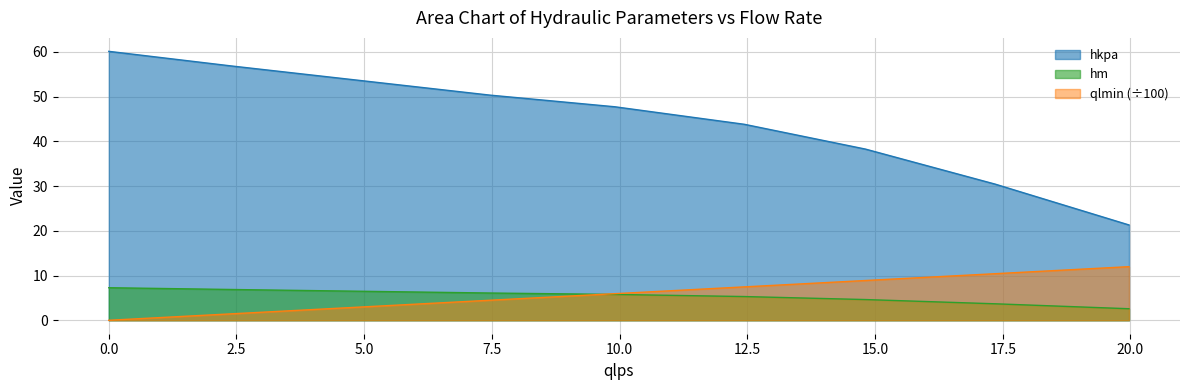

List the series in order of their peak value, lowest first.

hm, qlmin (÷100), hkpa